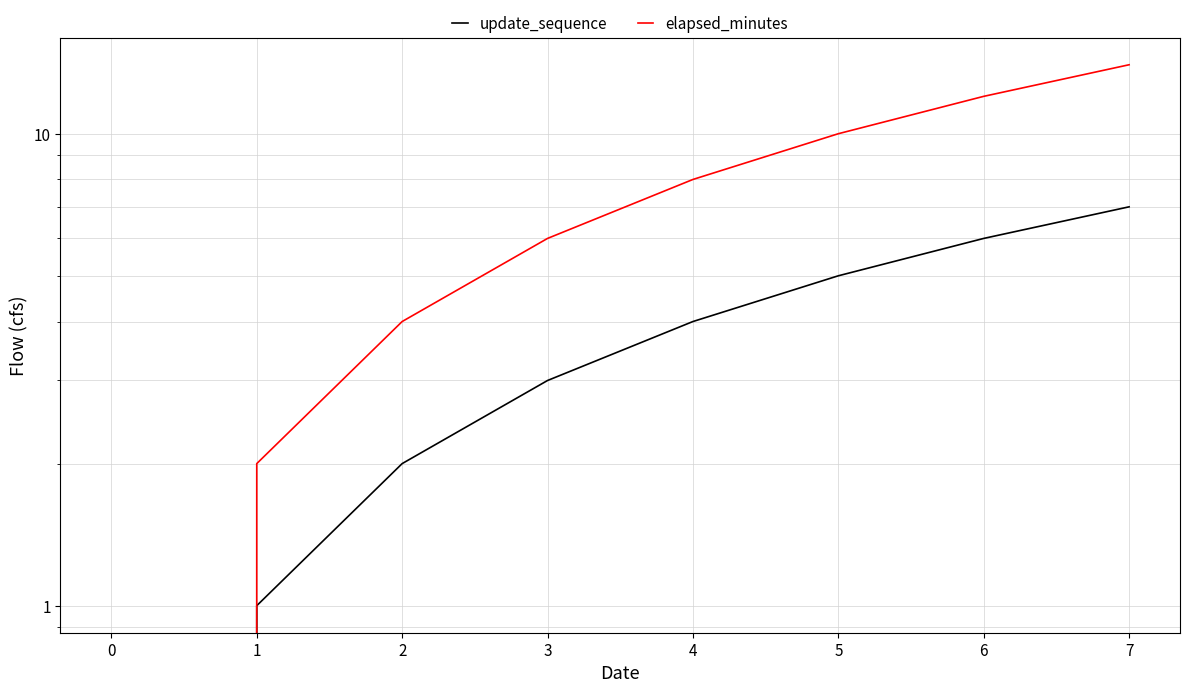

What is the difference between the second highest and second lowest values in the elapsed_minutes series?

10